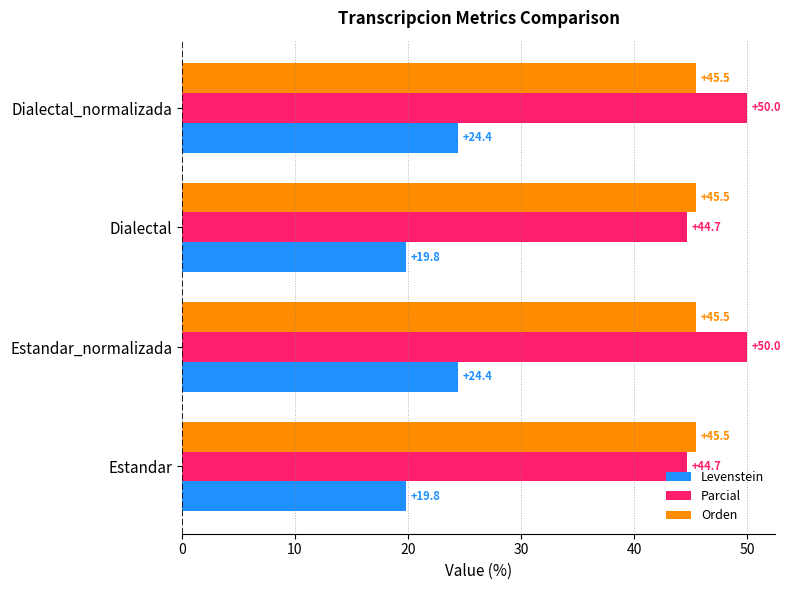

Read the Parcial value at Dialectal_normalizada.

50.0